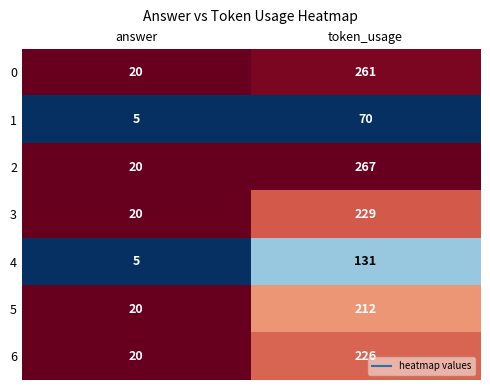

Rank the series at token_usage from highest to lowest value.

2, 0, 3, 6, 5, 4, 1